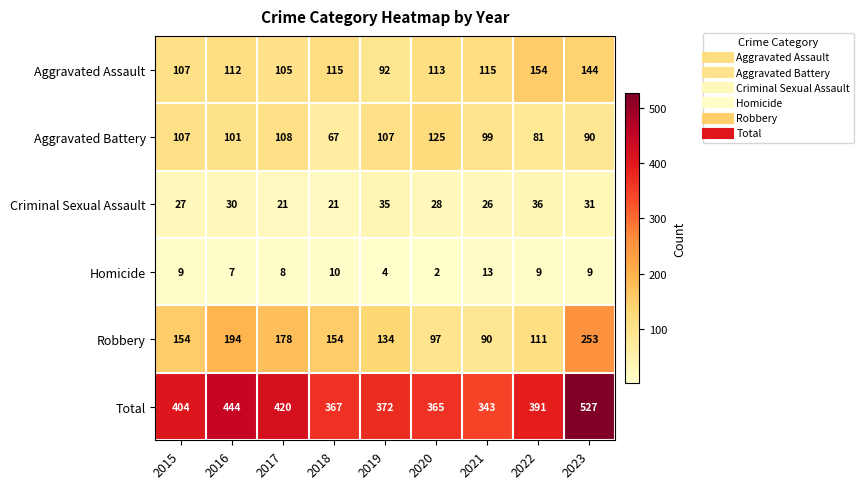

At which category does the chart reach its minimum across all series?

2020